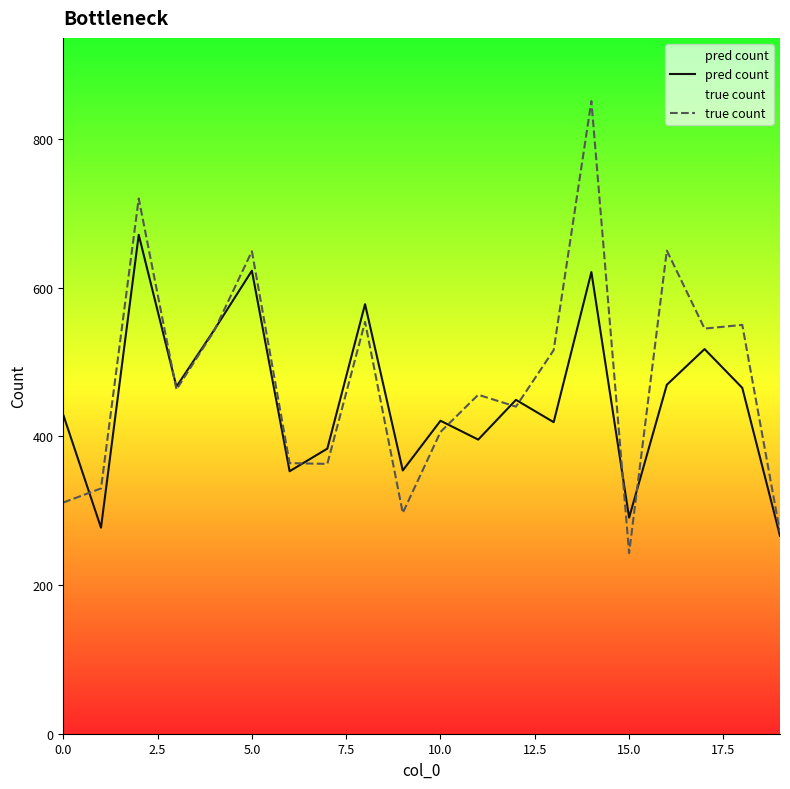

Which series has the largest range (max minus min)?

true count